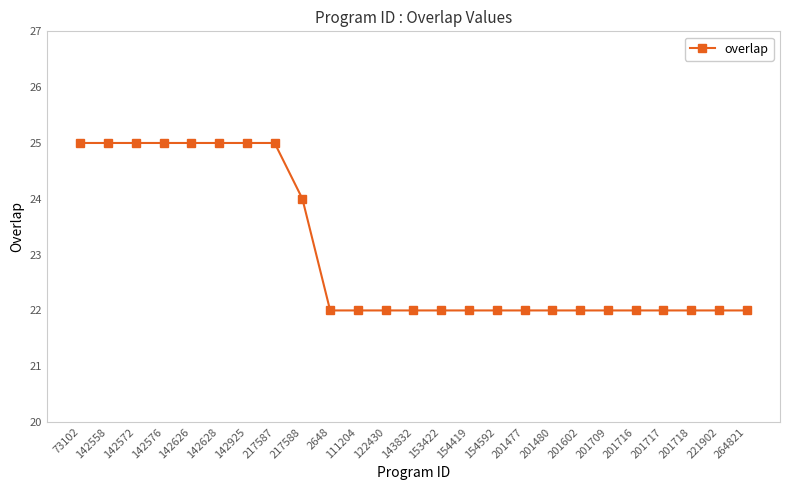

What is the sum of the values at 153422 and 142626?

47